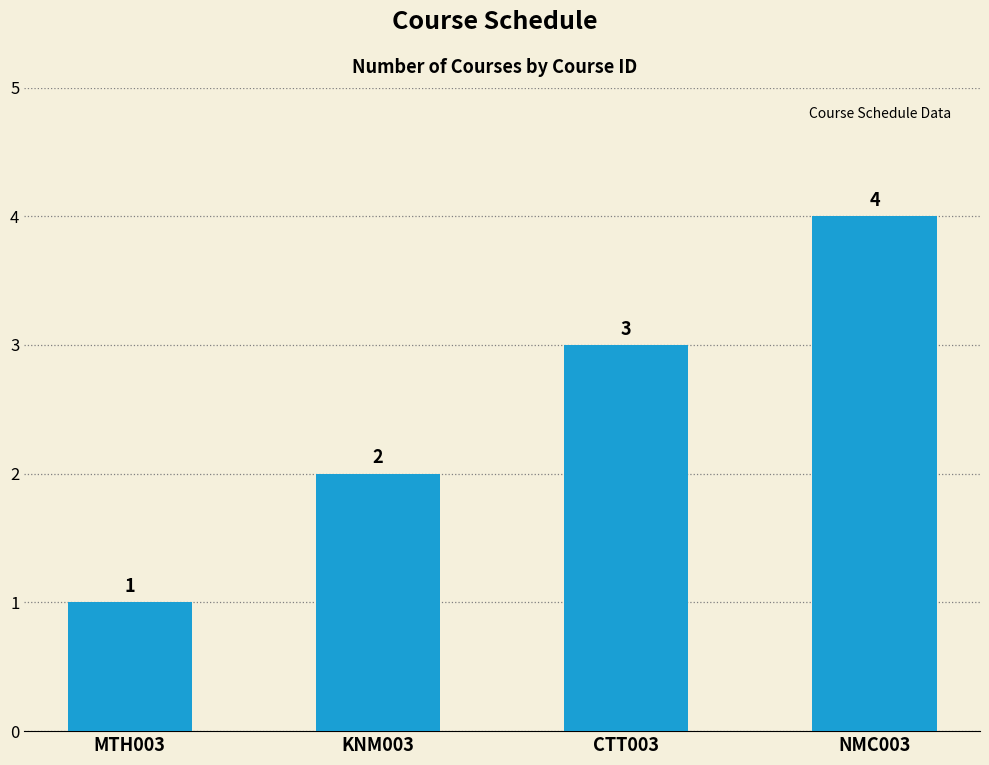

Reading left to right, what are all the values shown in this chart?

MTH003=1	KNM003=2	CTT003=3	NMC003=4